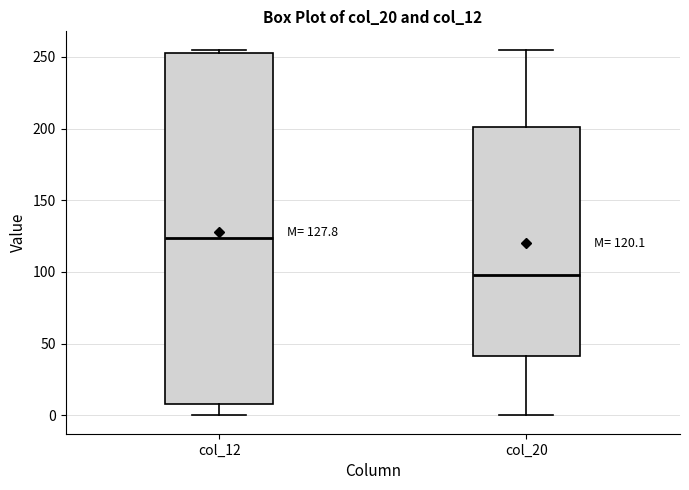

Which box's median line is the highest?

col_12